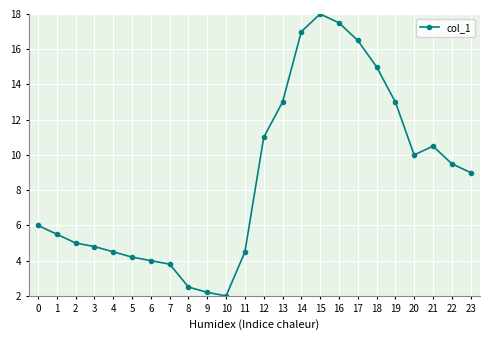

Reading left to right, transcribe all the data shown in this chart.

6.0	5.5	5.0	4.8	4.5	4.2	4.0	3.8	2.5	2.2	2.0	4.5	11.0	13.0	17.0	18.0	17.5	16.5	15.0	13.0	10.0	10.5	9.5	9.0